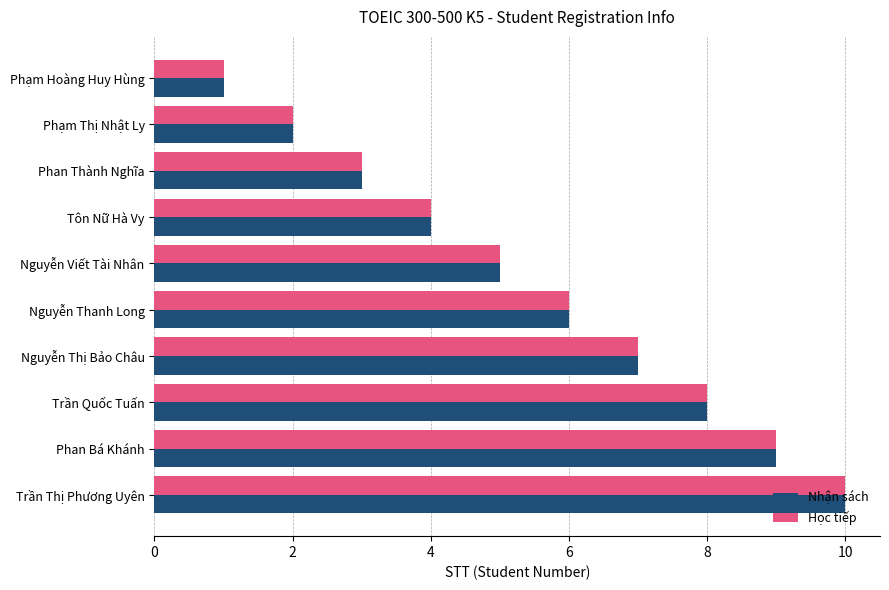

List the labels in order of Học tiếp value, smallest first.

Phạm Hoàng Huy Hùng, Phạm Thị Nhật Ly, Phan Thành Nghĩa, Tôn Nữ Hà Vy, Nguyễn Viết Tài Nhân, Nguyễn Thanh Long, Nguyễn Thị Bảo Châu, Trần Quốc Tuấn, Phan Bá Khánh, Trần Thị Phương Uyên